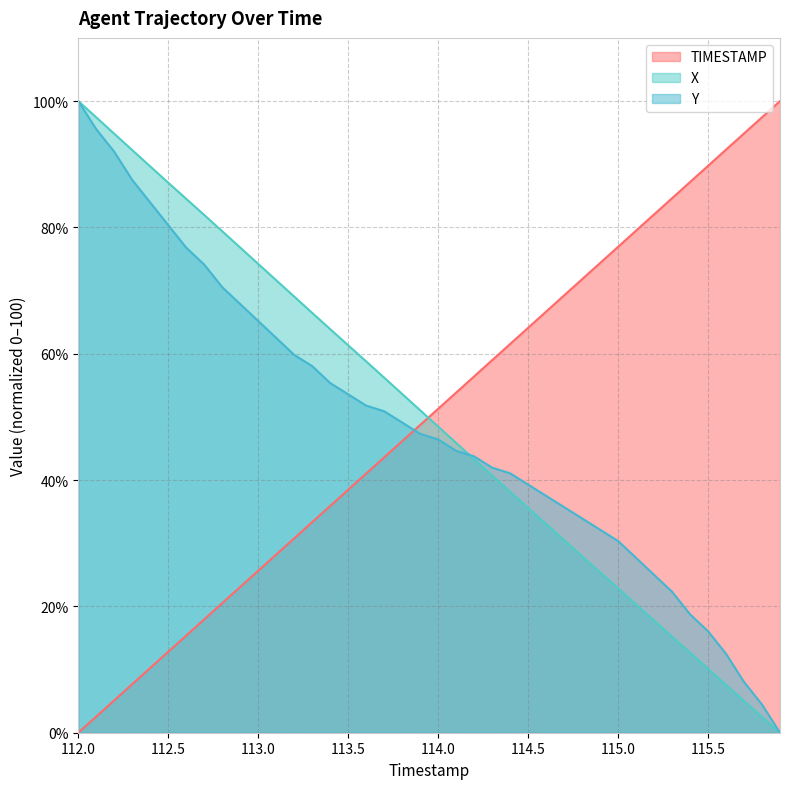

What is the difference between the Y values at 112.8 and 113.3?

12.5